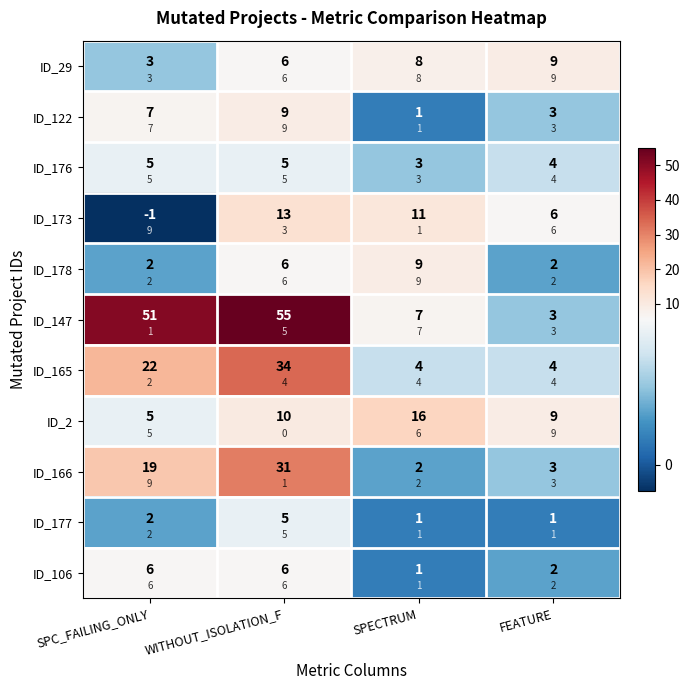

What is the sum of all ID_165 values?

64